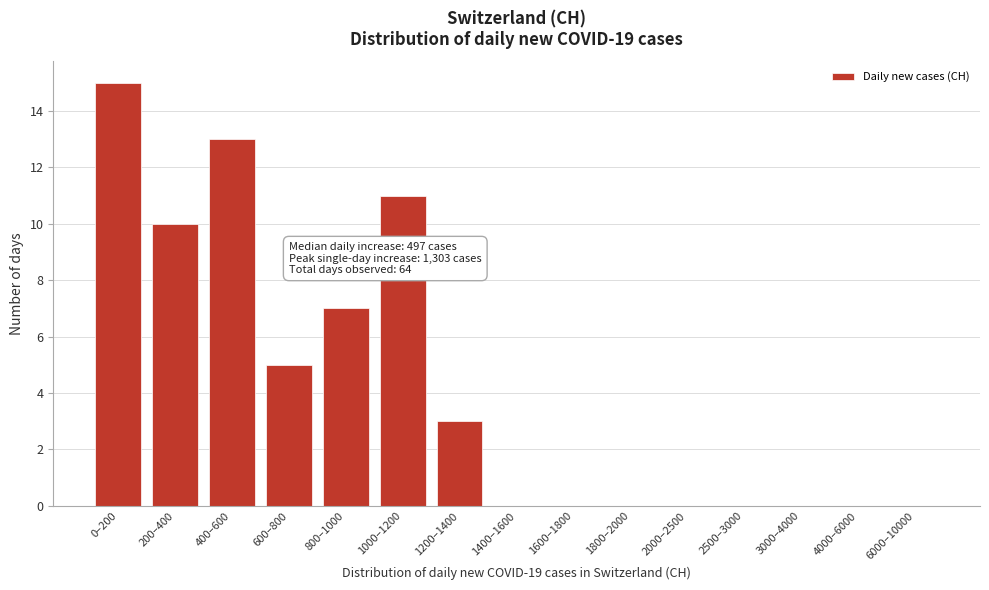

Reading right to left, transcribe all the data shown in this chart.

6000–10000=0	4000–6000=0	3000–4000=0	2500–3000=0	2000–2500=0	1800–2000=0	1600–1800=0	1400–1600=0	1200–1400=3	1000–1200=11	800–1000=7	600–800=5	400–600=13	200–400=10	0–200=15